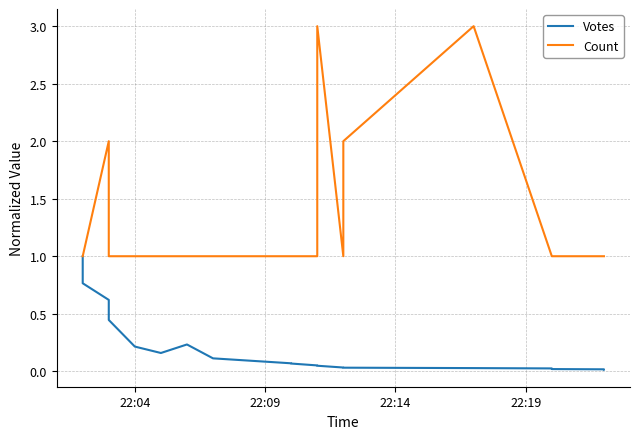

Reading left to right, list all the values displayed in this chart.

Votes: 1.0	0.8	0.6	0.4	0.2	0.2	0.2	0.1	0.1	0.1	0.1	0.1	0.0	0.0	0.0	0.0	0.0	0.0	0.0	0.0
Count: 1.0	1.0	2.0	1.0	1.0	1.0	1.0	1.0	1.0	1.0	1.0	1.0	3.0	1.0	2.0	3.0	1.0	1.0	1.0	1.0